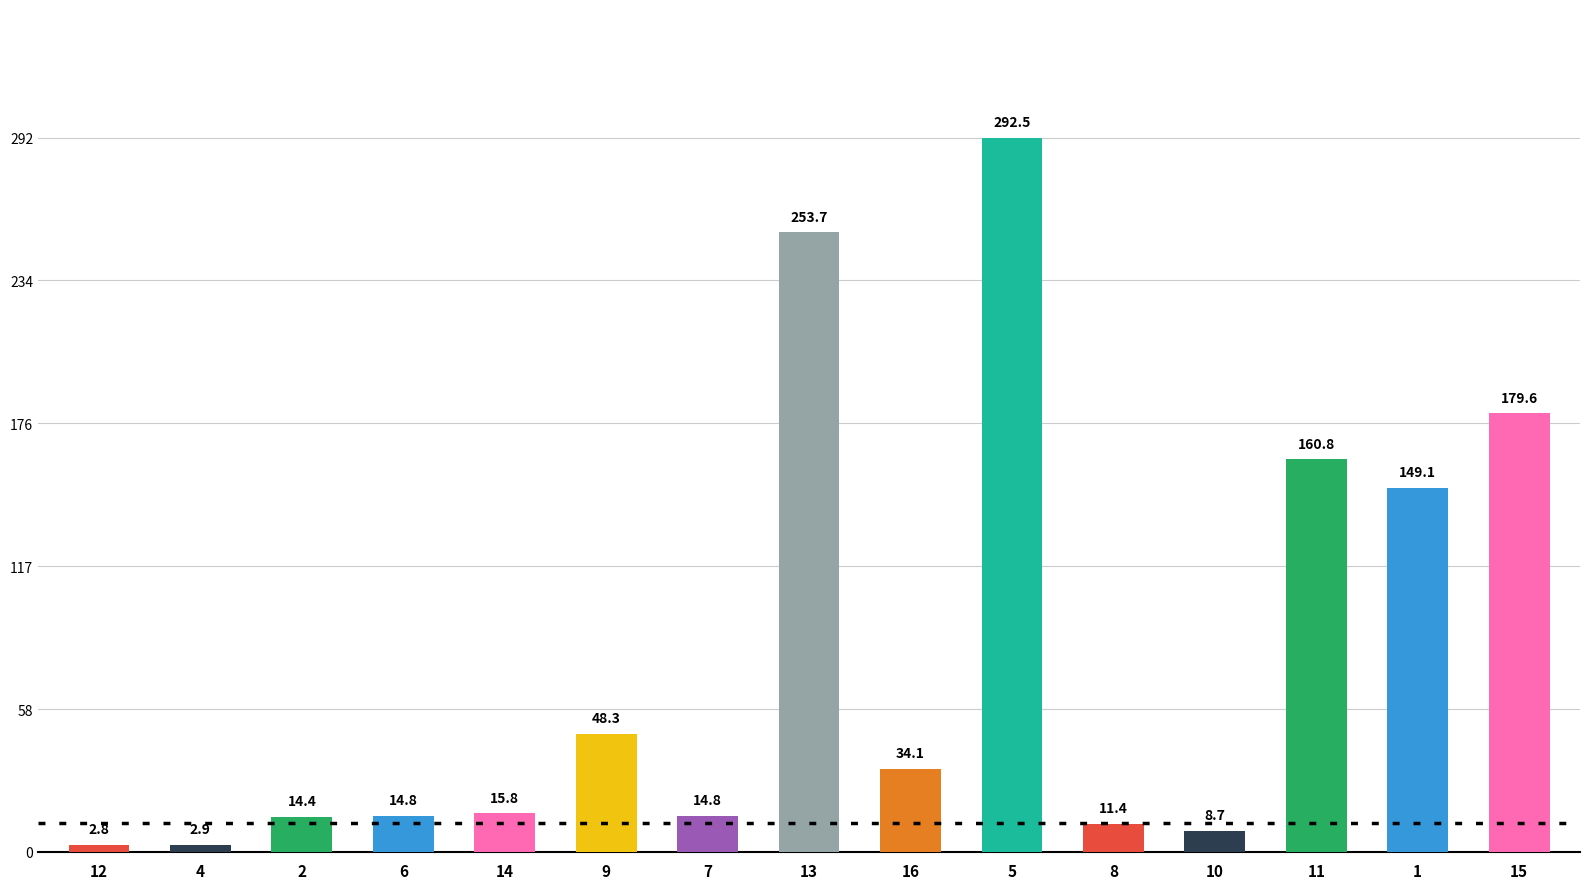

What is the change in value from 2 to 6?

+0.4